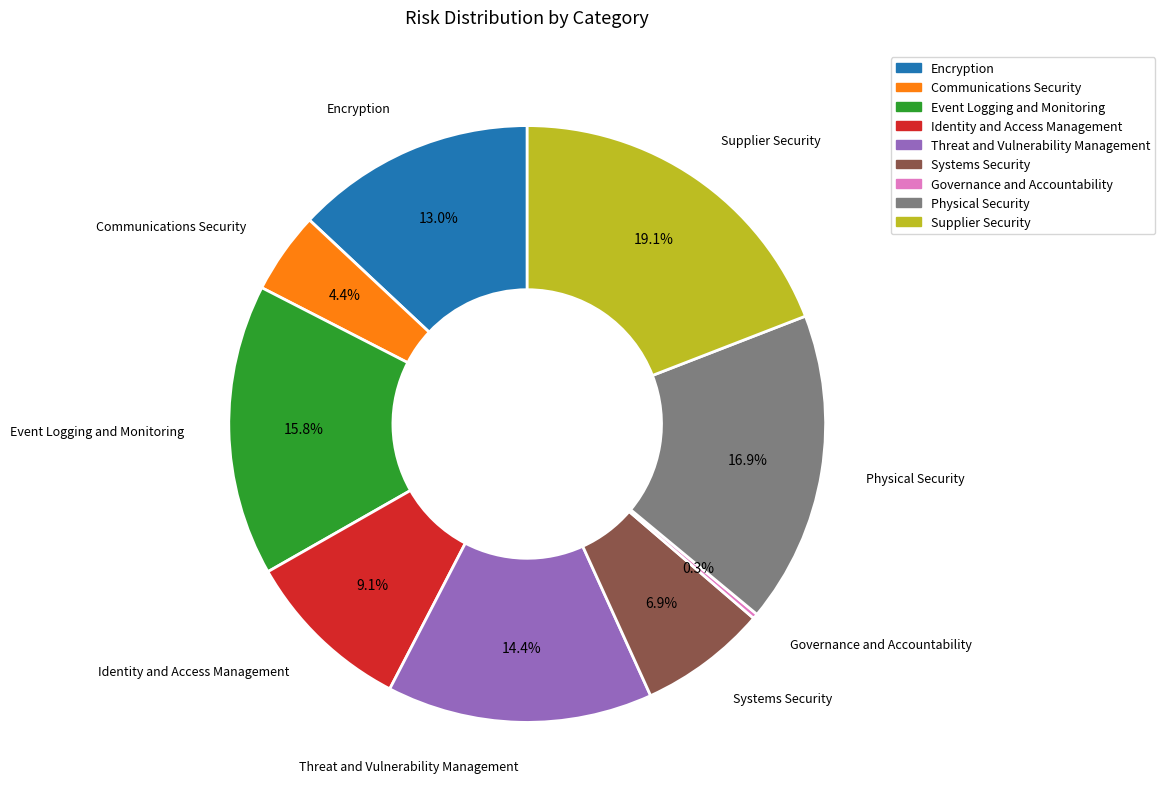

The Physical Security slice represents 17% of the pie. True or false?

True